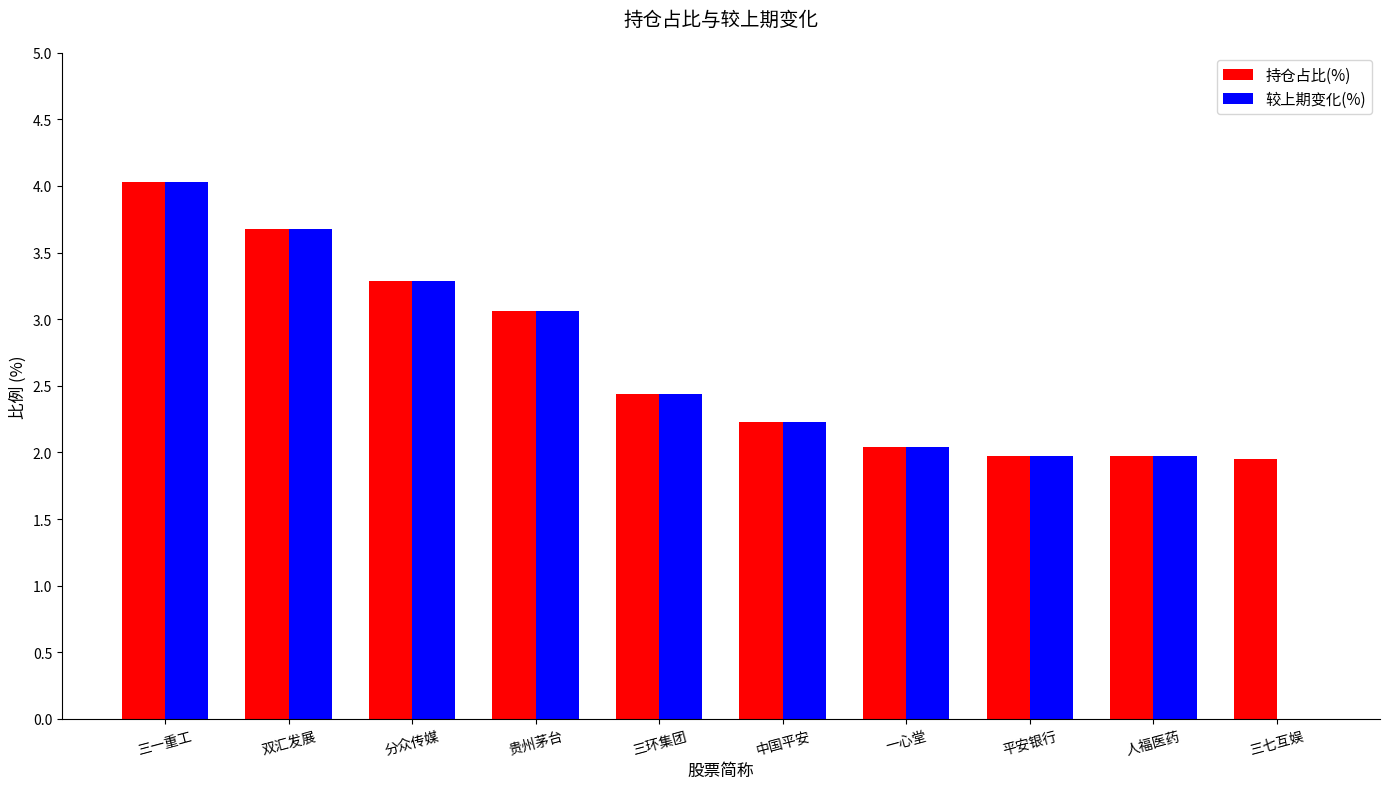

What is the total value across all series at 双汇发展?

7.4